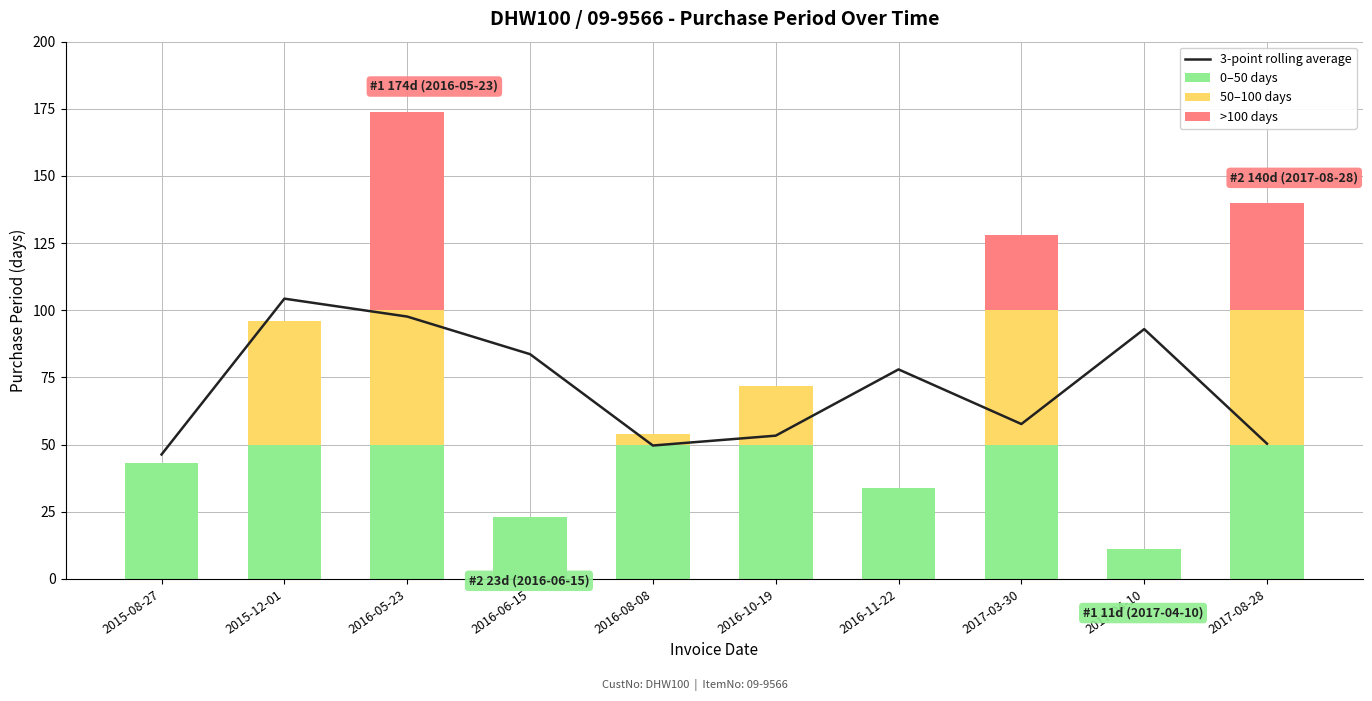

Is the value of 0–50 days at 2016-10-19 greater than the value of 50–100 days at 2017-04-10?

Yes